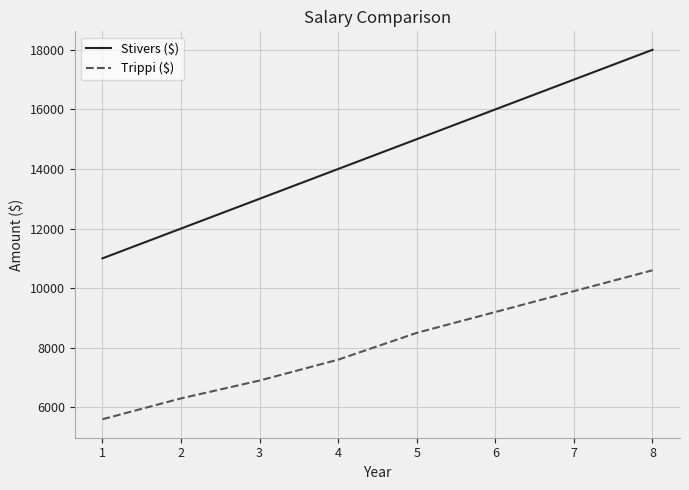

At which label is Trippi ($) closest to 8100?

5